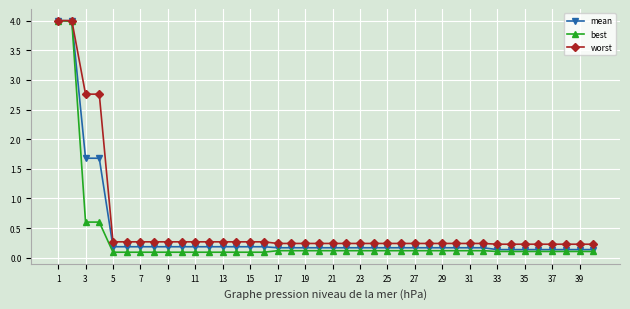

What is the greatest value displayed?

4.0